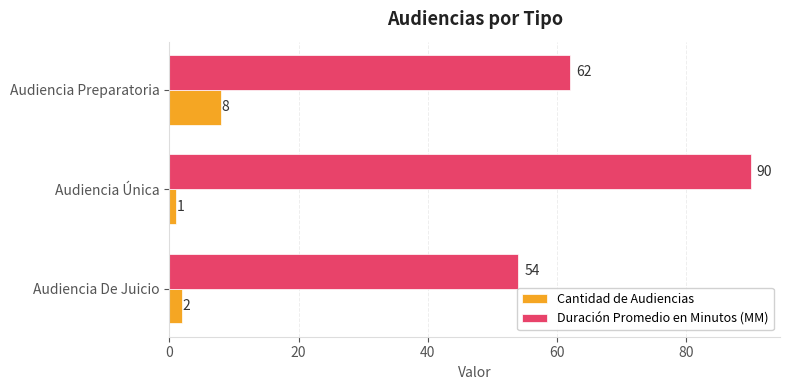

Is it true that Cantidad de Audiencias equals 2 at Audiencia De Juicio?

True